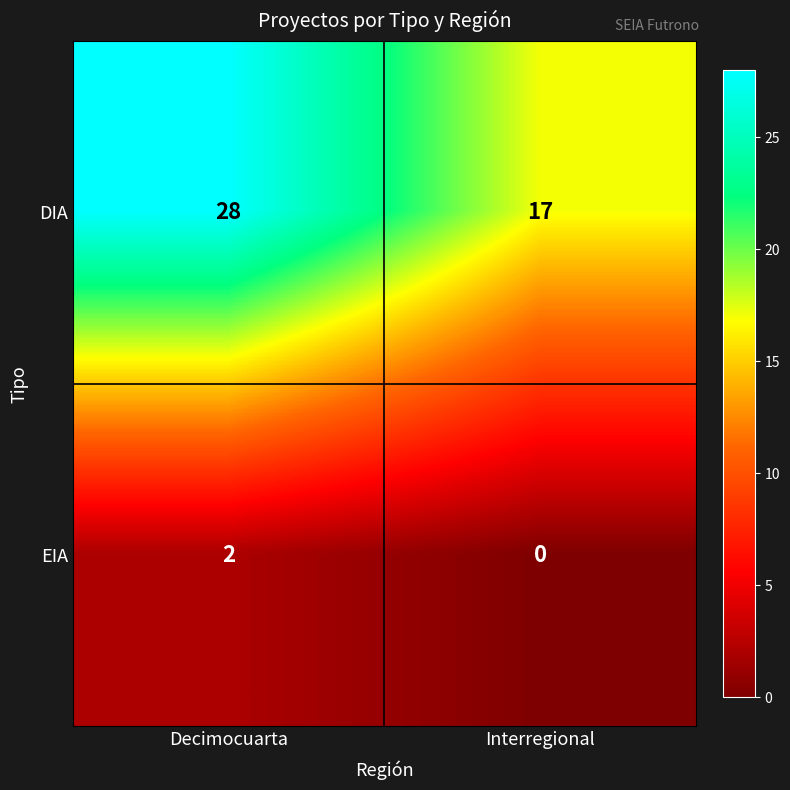

Is it true that EIA equals 0 at Interregional?

True